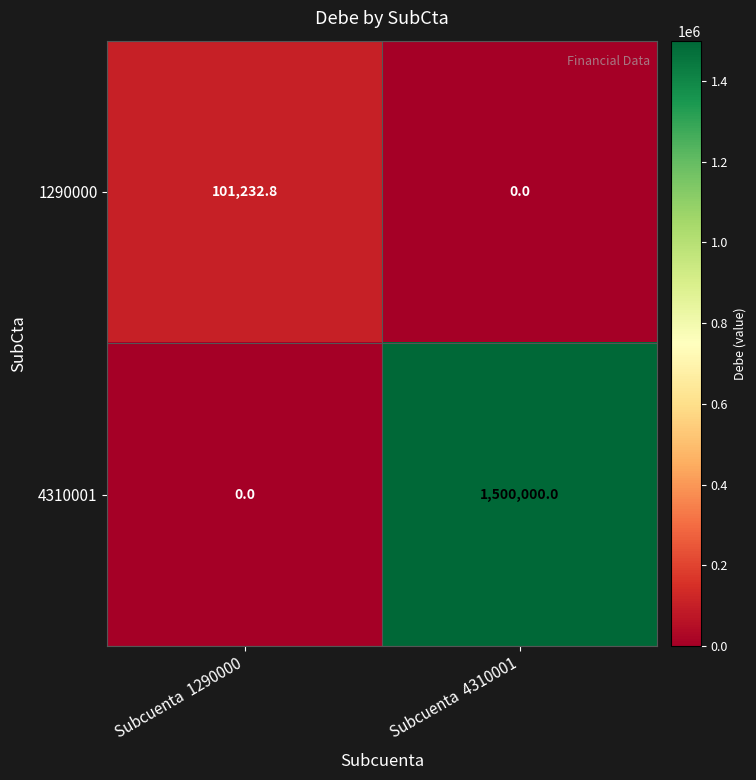

Rank the series by their maximum value, from lowest to highest.

1290000, 4310001